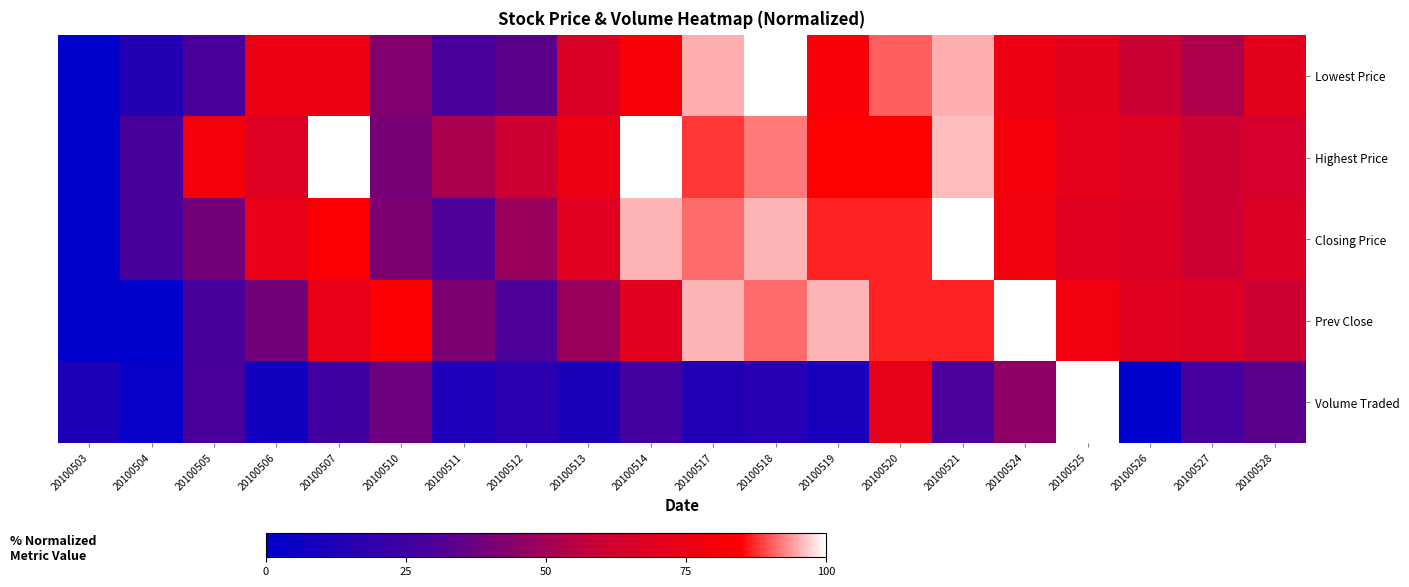

Reading left to right, transcribe all the data shown in this chart.

Lowest Price: 20100503=0.0	20100504=14.3	20100505=28.6	20100506=76.2	20100507=76.2	20100510=42.9	20100511=28.6	20100512=33.3	20100513=66.7	20100514=81.0	20100517=95.2	20100518=100.0	20100519=81.0	20100520=90.5	20100521=95.2	20100524=76.2	20100525=71.4	20100526=59.5	20100527=52.4	20100528=71.4
Highest Price: 20100503=0.0	20100504=28.0	20100505=80.0	20100506=68.0	20100507=100.0	20100510=40.0	20100511=52.0	20100512=60.0	20100513=76.0	20100514=100.0	20100517=88.0	20100518=92.0	20100519=84.0	20100520=84.0	20100521=96.0	20100524=80.0	20100525=72.0	20100526=68.0	20100527=60.0	20100528=64.0
Closing Price: 20100503=0.0	20100504=28.3	20100505=39.1	20100506=73.9	20100507=82.6	20100510=41.3	20100511=30.4	20100512=47.8	20100513=69.6	20100514=95.7	20100517=91.3	20100518=95.7	20100519=87.0	20100520=87.0	20100521=100.0	20100524=78.3	20100525=69.6	20100526=67.4	20100527=60.9	20100528=67.4
Prev Close: 20100503=0.0	20100504=0.0	20100505=28.3	20100506=39.1	20100507=73.9	20100510=82.6	20100511=41.3	20100512=30.4	20100513=47.8	20100514=69.6	20100517=95.7	20100518=91.3	20100519=95.7	20100520=87.0	20100521=87.0	20100524=100.0	20100525=78.3	20100526=69.6	20100527=67.4	20100528=60.9
Volume Traded: 20100503=11.6	20100504=2.7	20100505=28.9	20100506=7.3	20100507=25.1	20100510=37.8	20100511=11.8	20100512=17.1	20100513=10.7	20100514=26.4	20100517=13.4	20100518=15.6	20100519=9.6	20100520=73.0	20100521=29.4	20100524=45.6	20100525=100.0	20100526=0.0	20100527=27.6	20100528=33.5